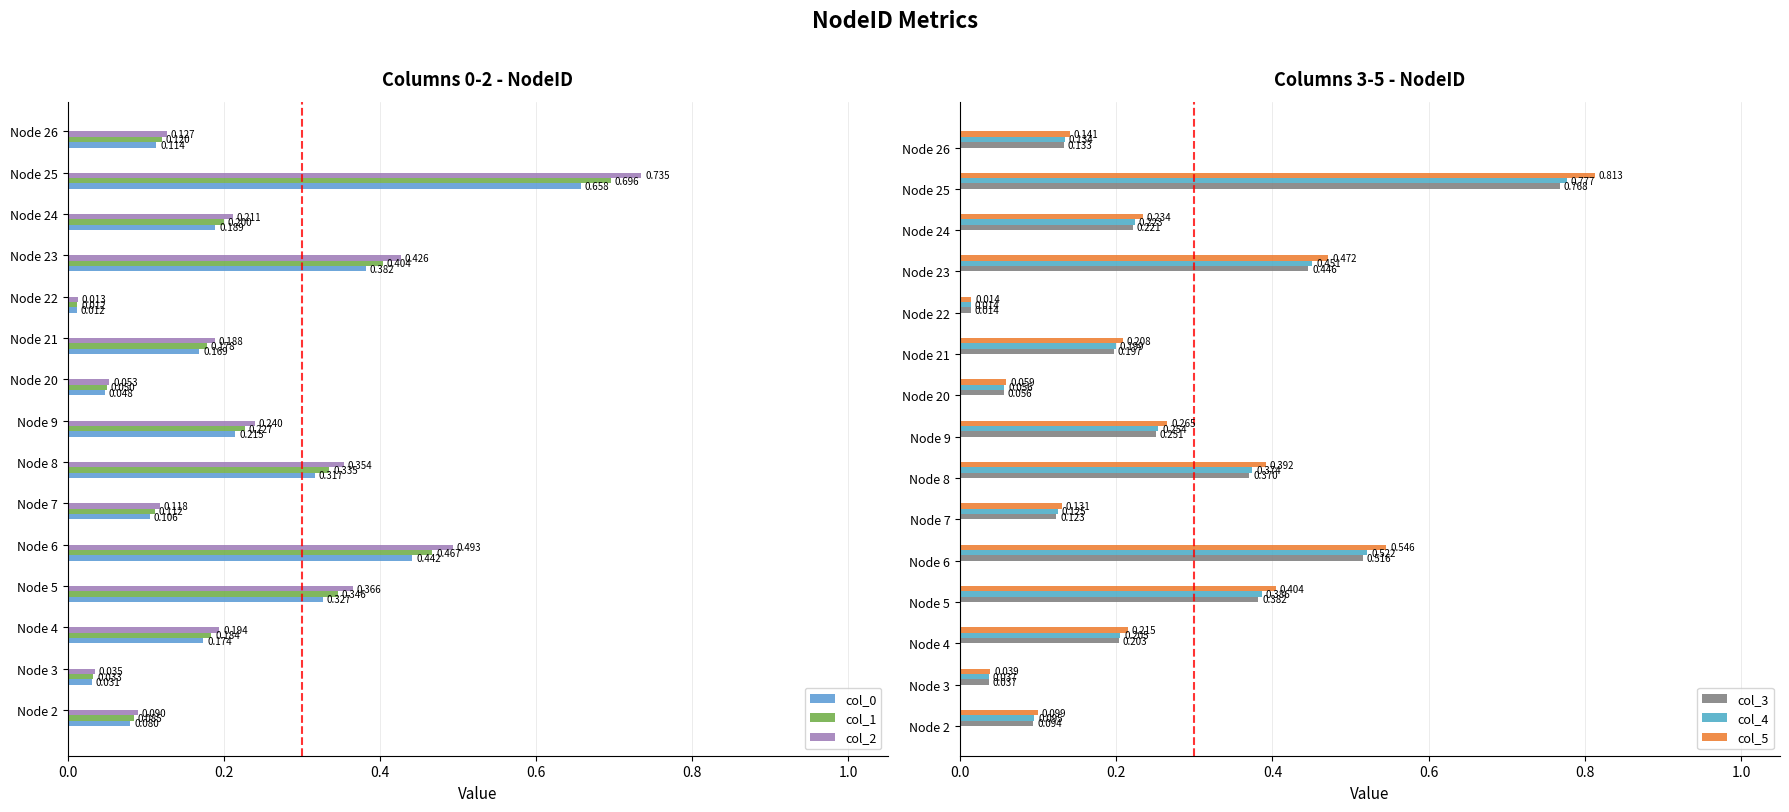

Is the value of col_2 at Node 23 greater than the value of col_0 at Node 21?

Yes